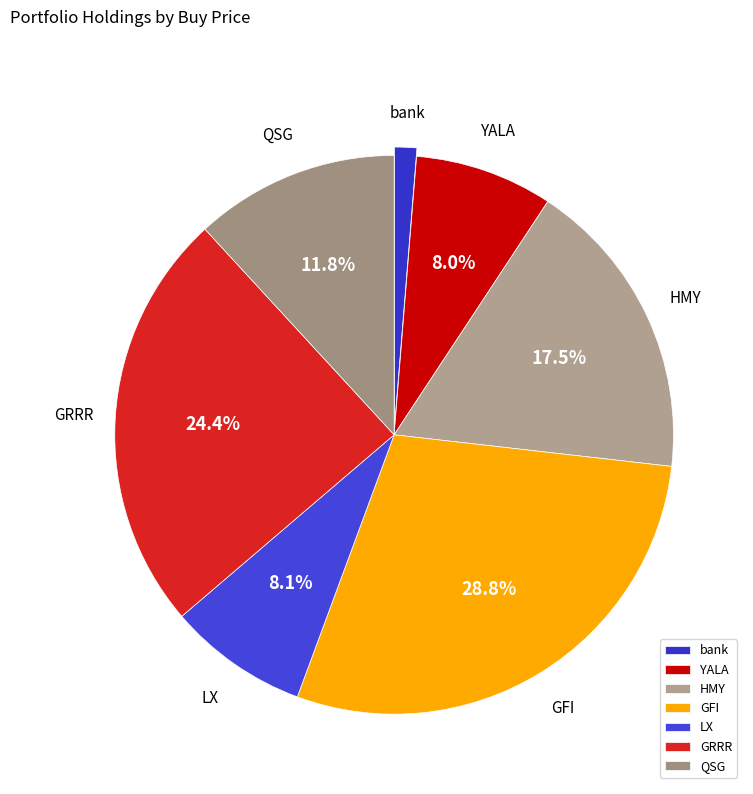

What is the largest slice in the pie chart?

GFI